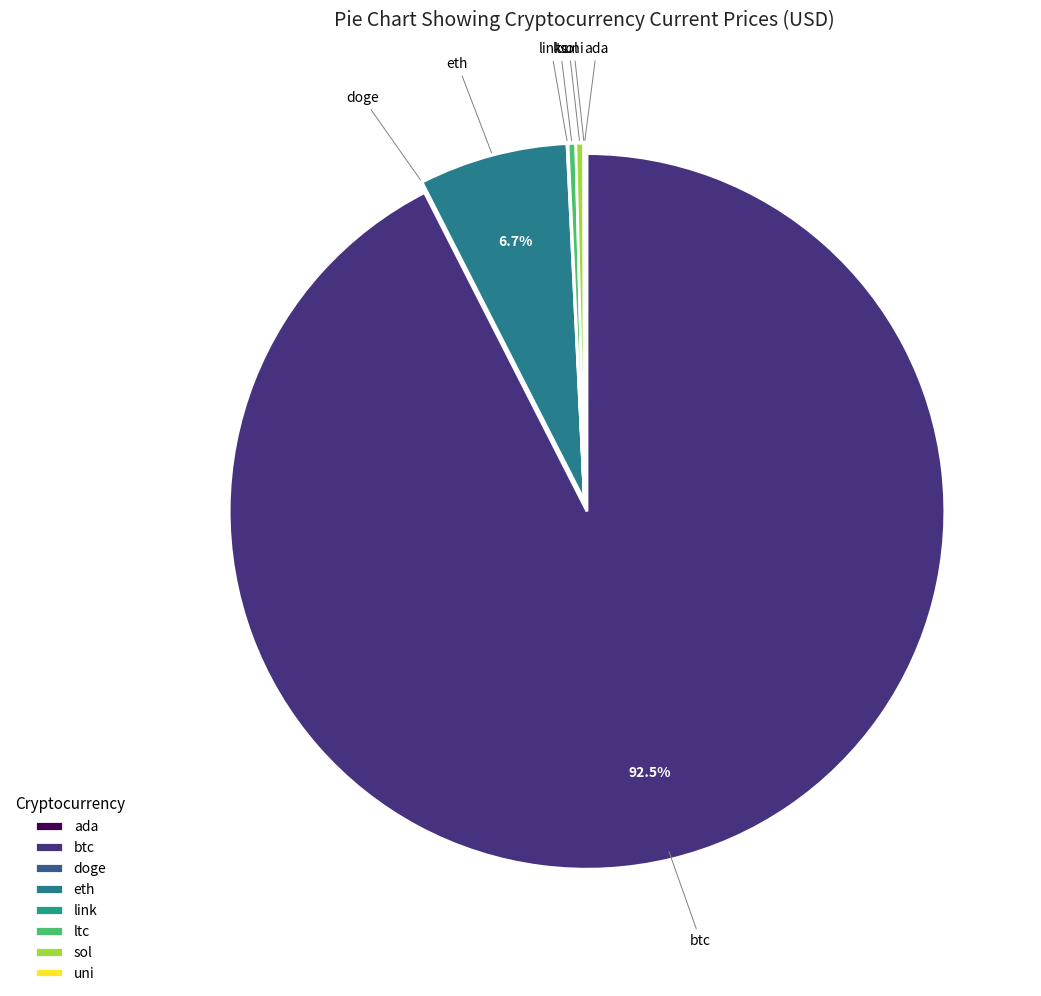

Which slice is the largest?

btc